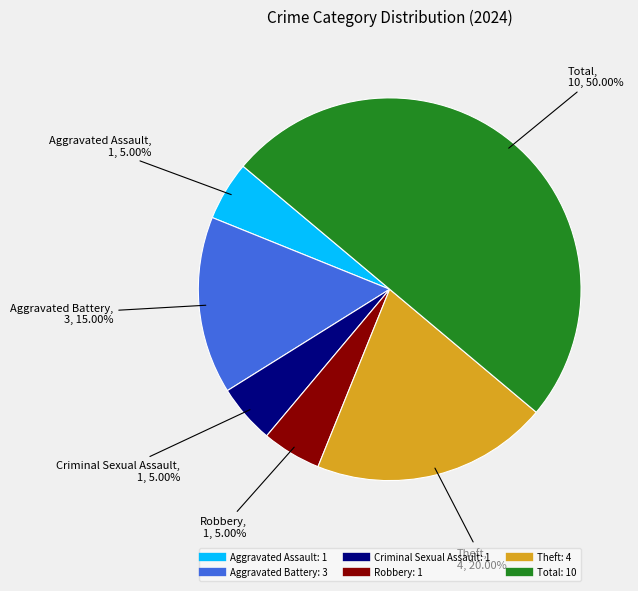

What percentage do Theft and Criminal Sexual Assault together represent?

25.0%